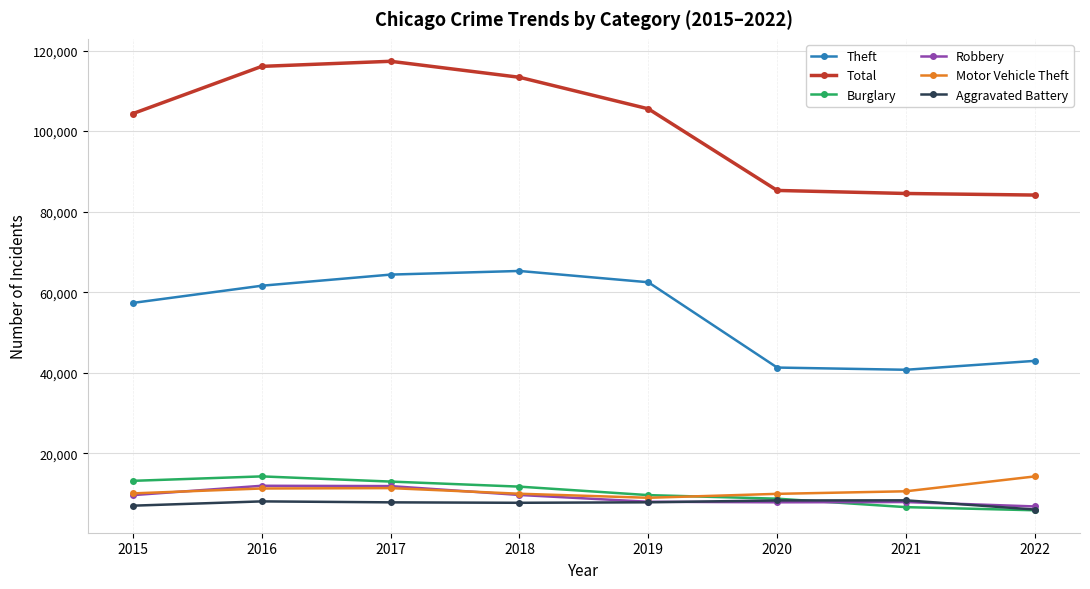

What is the value of the Burglary point at the 8th from the left?

5878